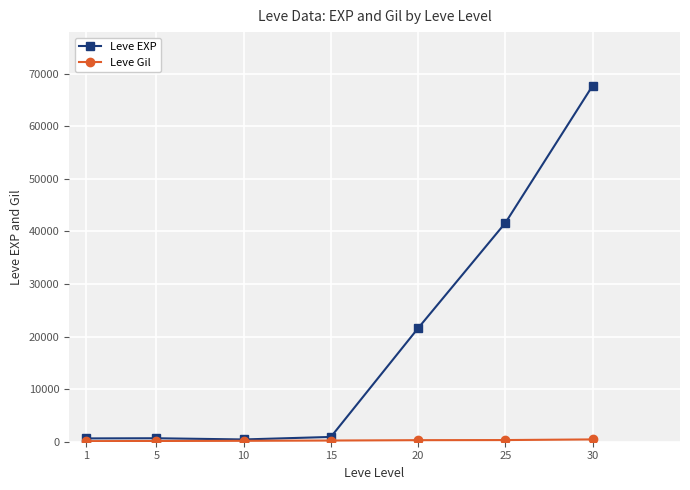

Between 15 and 20, which series saw the biggest shift?

Leve EXP